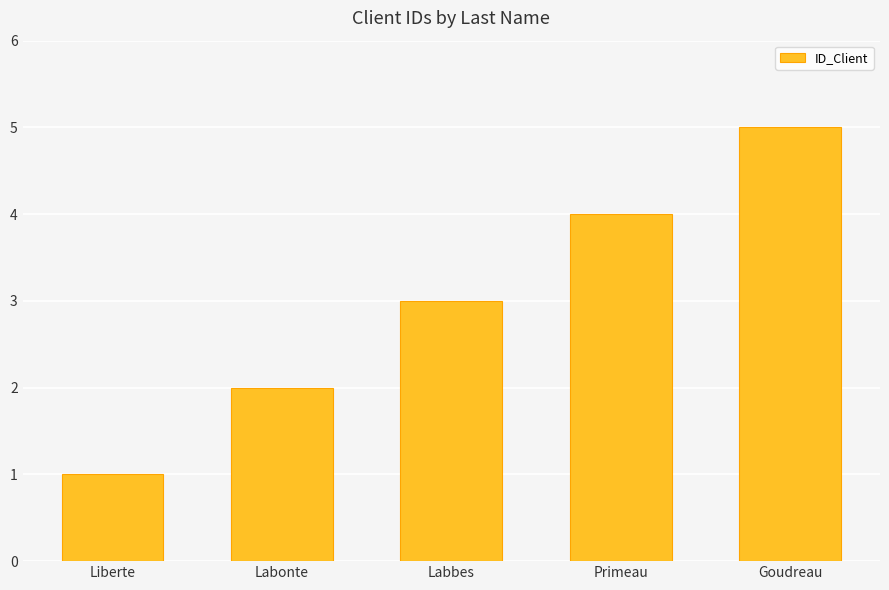

What is the ratio of the value at Labonte to the value at Goudreau?

0.4